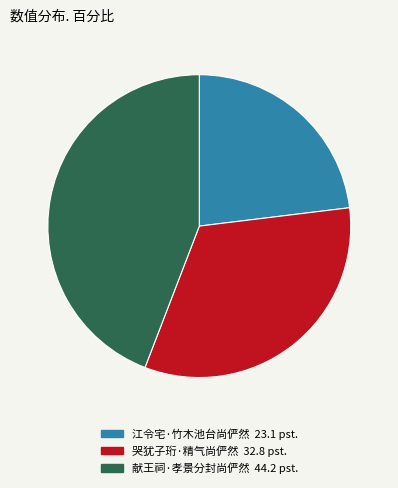

Which has a higher value, 哭犹子珩·精气尚俨然 or 江令宅·竹木池台尚俨然?

哭犹子珩·精气尚俨然